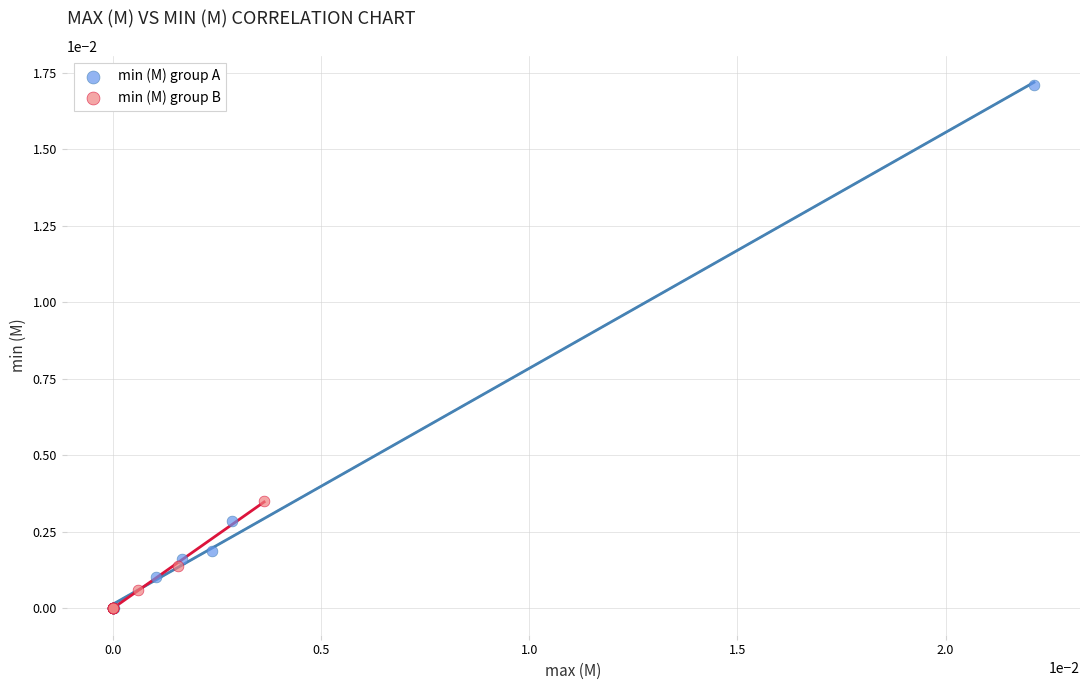

Which series has the widest spread of Y values?

min (M) group A